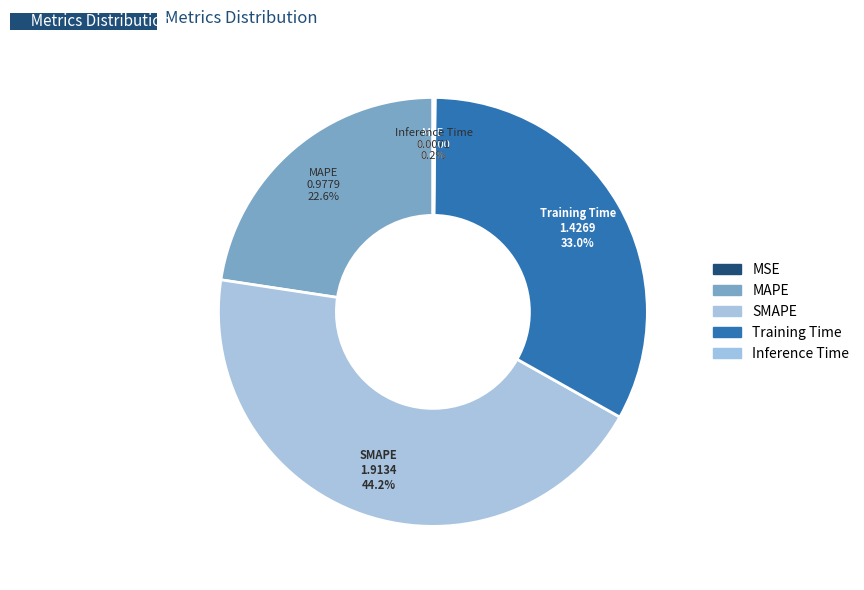

What is the change in value from Training Time to Inference Time?

-1.4